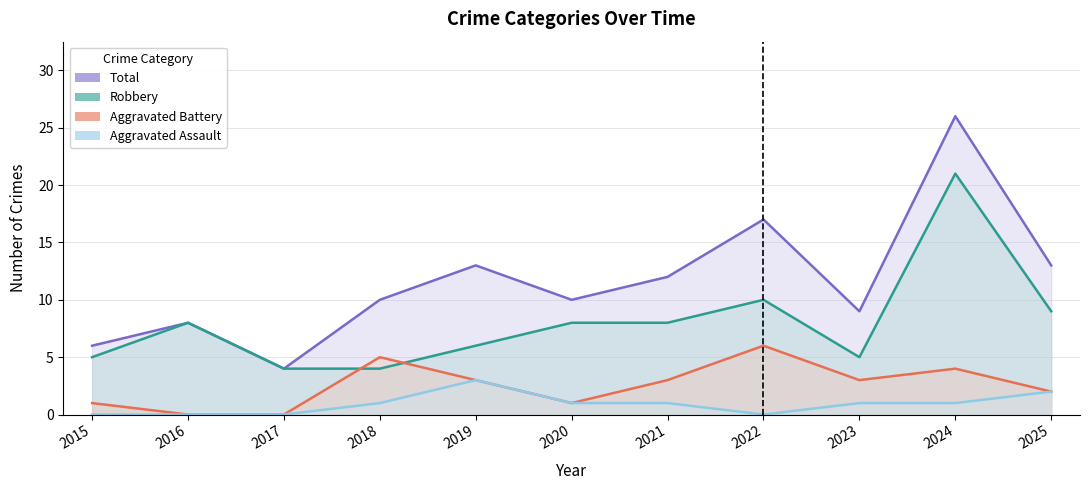

What is the total value across all series at 2021?

24